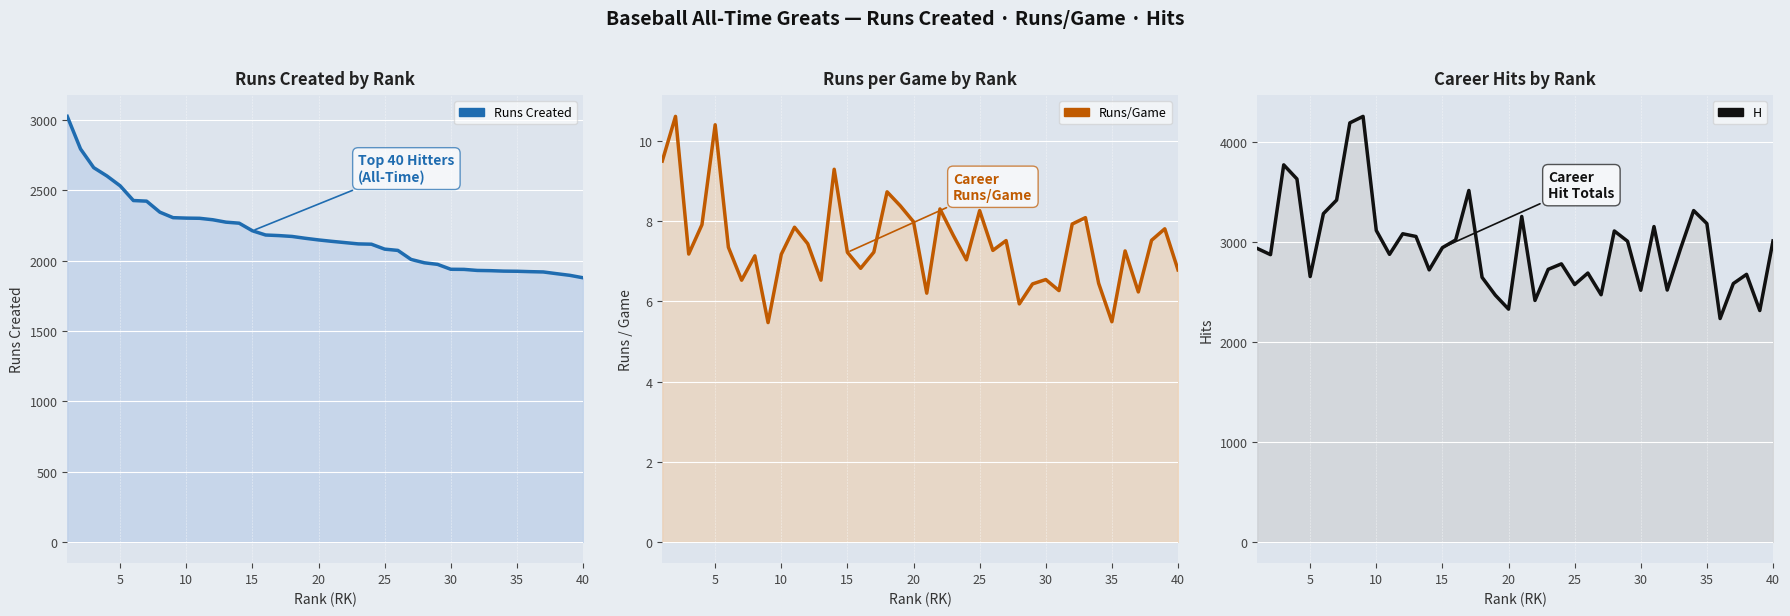

How many lines are shown in the chart?

3